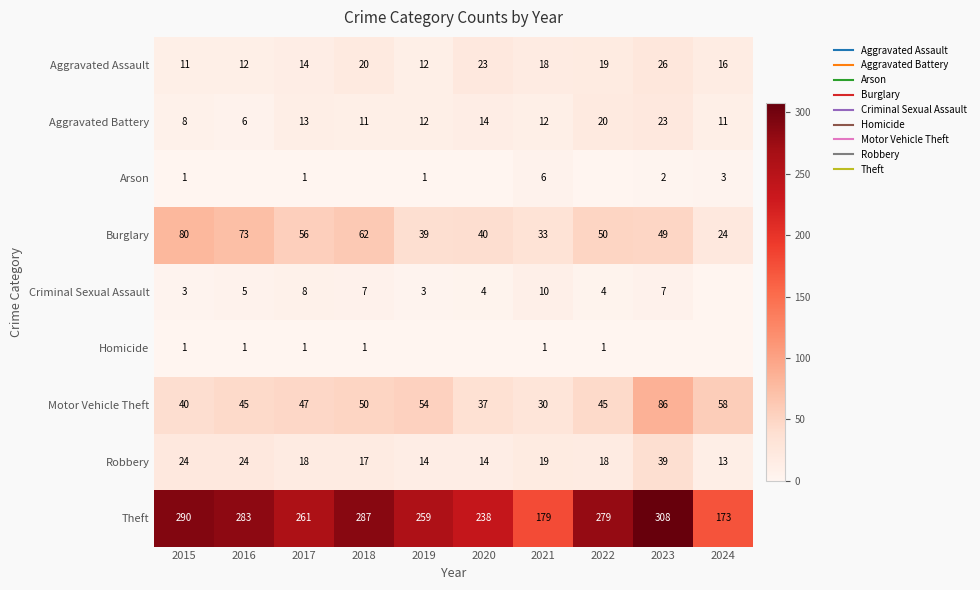

At which label does Criminal Sexual Assault first exceed 5?

2017